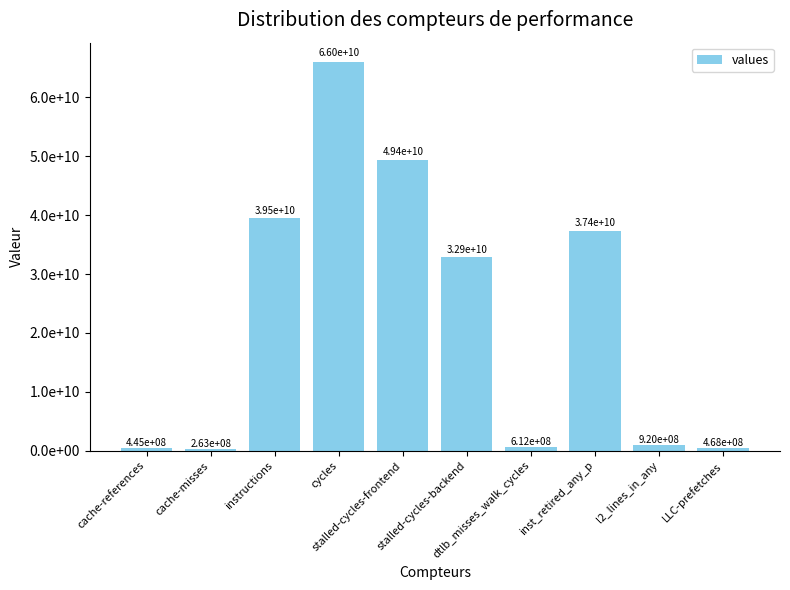

Are the bars horizontal?

No